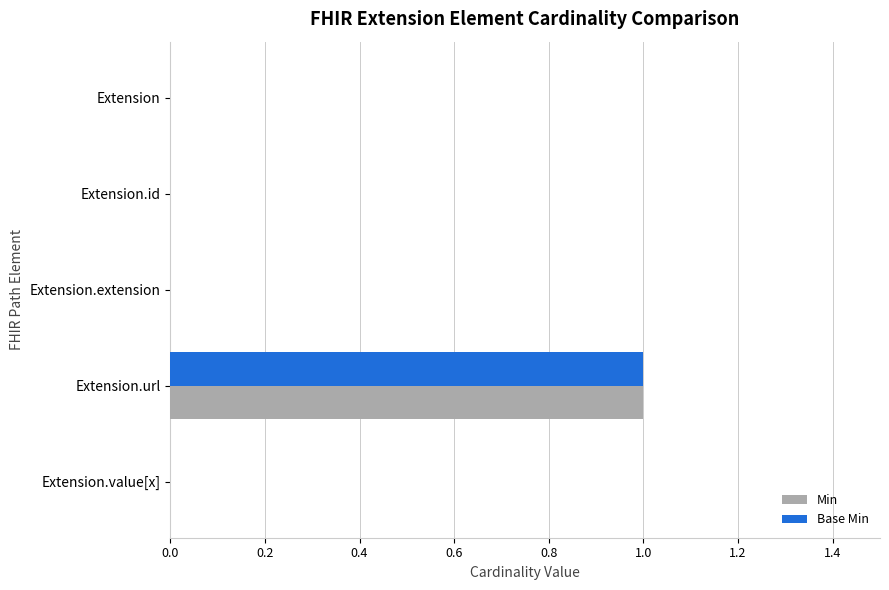

At which category does the chart reach its peak across all series?

Extension.url